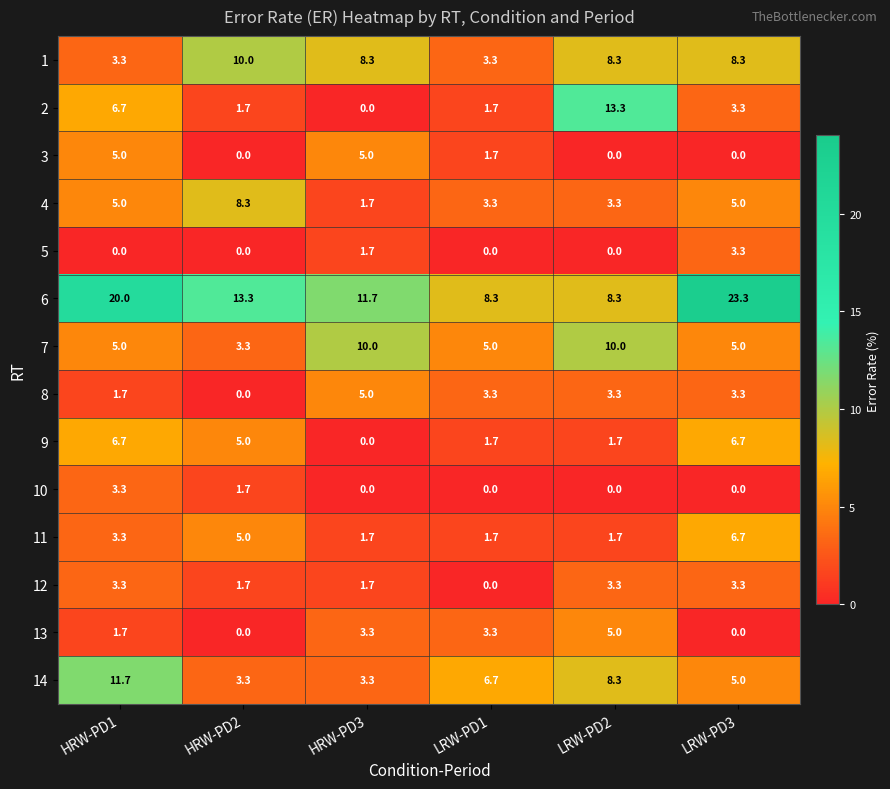

Which series has the widest spread of values?

6